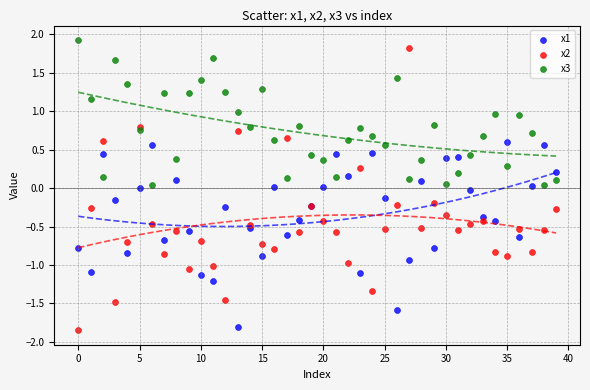

What are all the series names shown in the legend?

x1, x2, x3